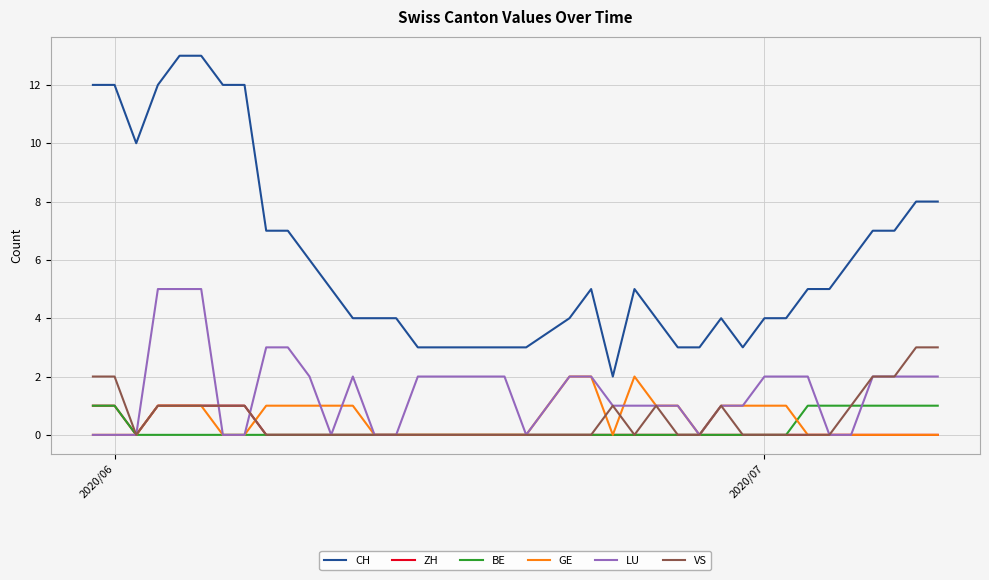

What is the difference between the second highest and second lowest values in the BE series?

1